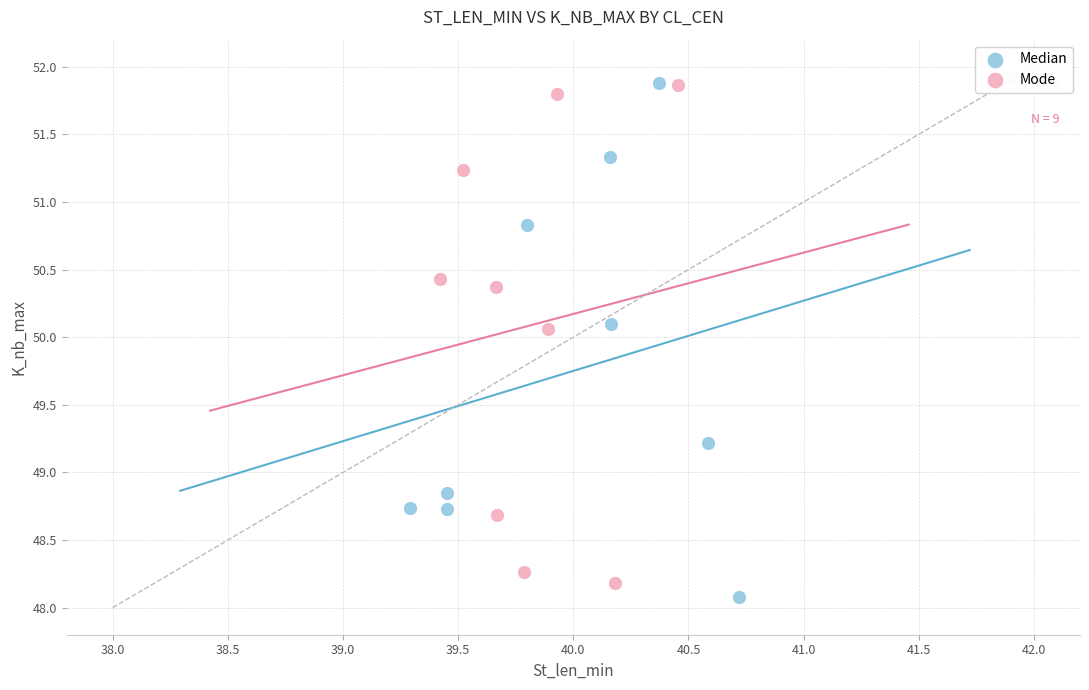

What are all the series names shown in the legend?

Median, Mode